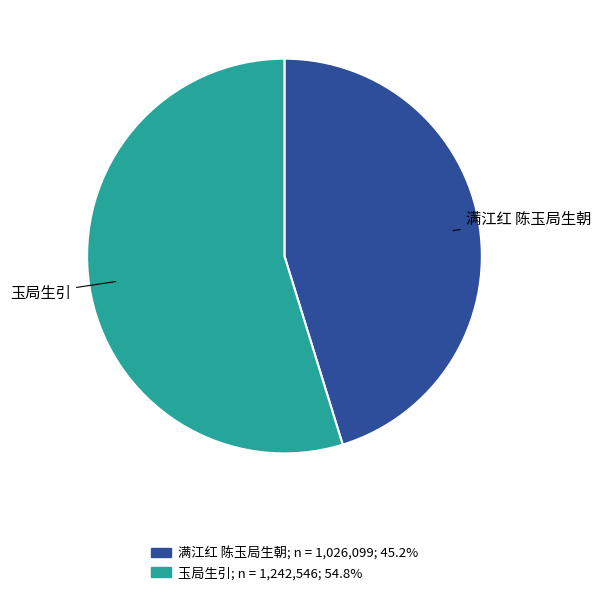

True or false: 玉局生引 accounts for 55% of the total.

True